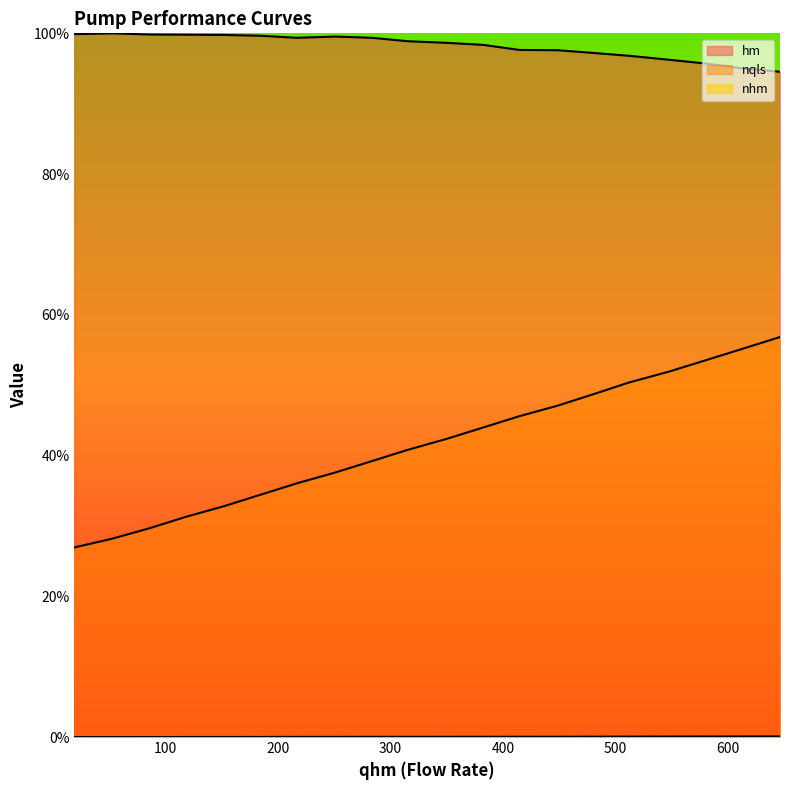

True or false: nhm and nqls intersect in this chart.

False